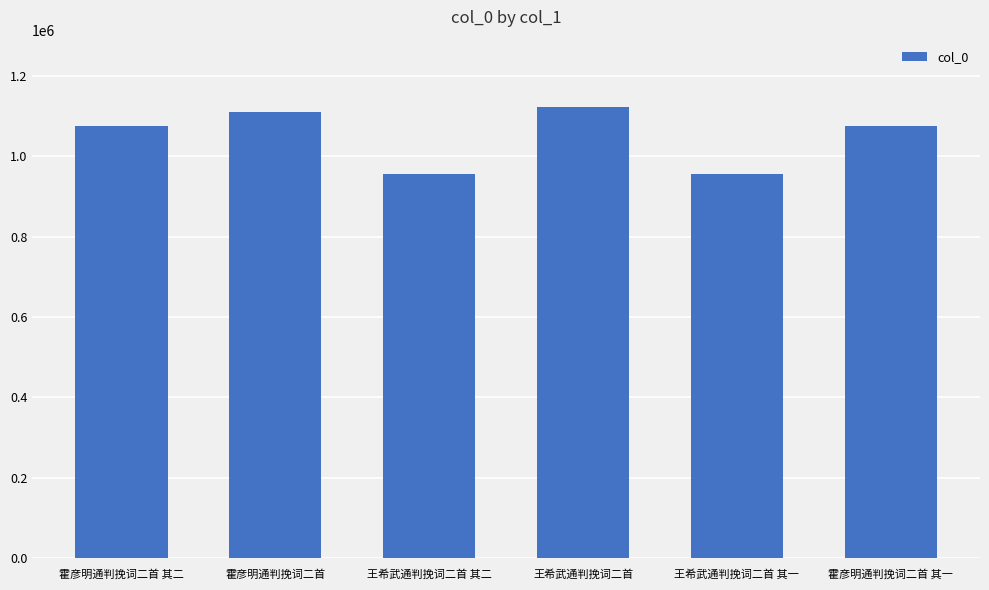

Which label corresponds to the largest value in the chart?

王希武通判挽词二首